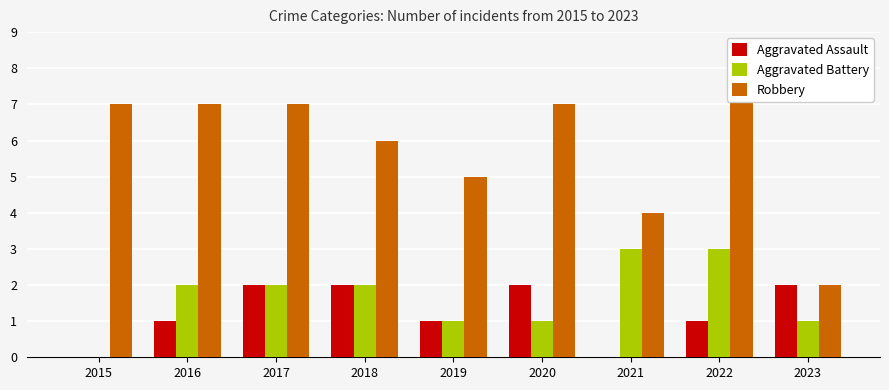

Are the bars horizontal?

No